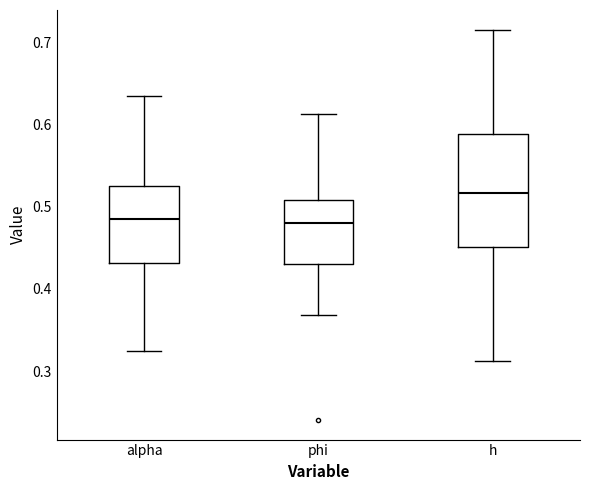

Where does the lower whisker of the box for phi end on the y-axis? The values are not printed on the chart, so give them approximately, as read against the axis.

0.37